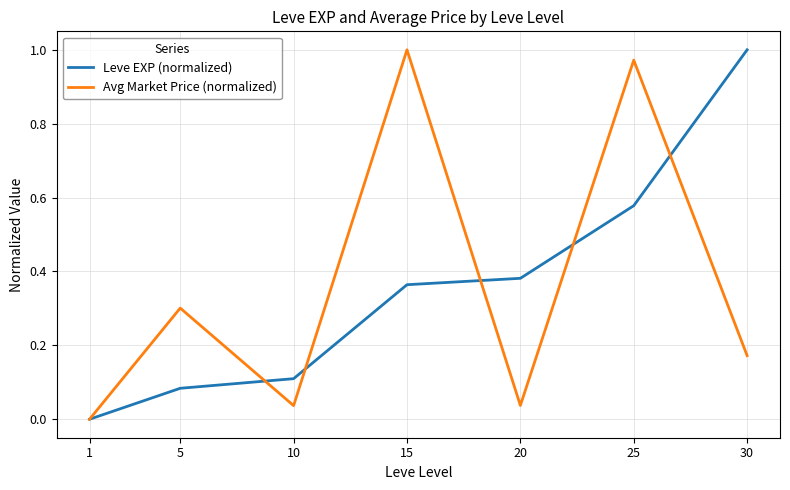

At which category is the sum across all series the highest?

25